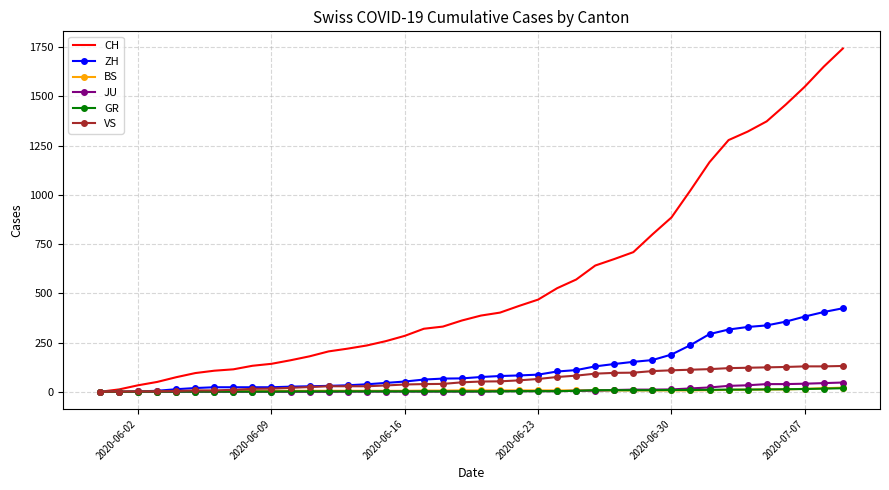

Which series has the largest total across all categories?

CH